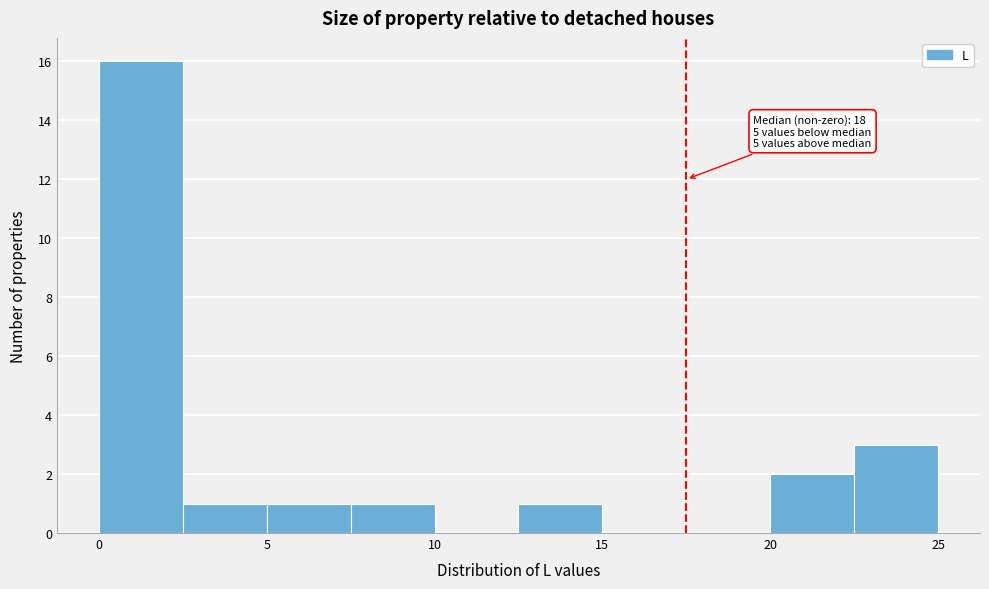

Over which range of the x-axis is the bar tallest?

0.0 to 2.5